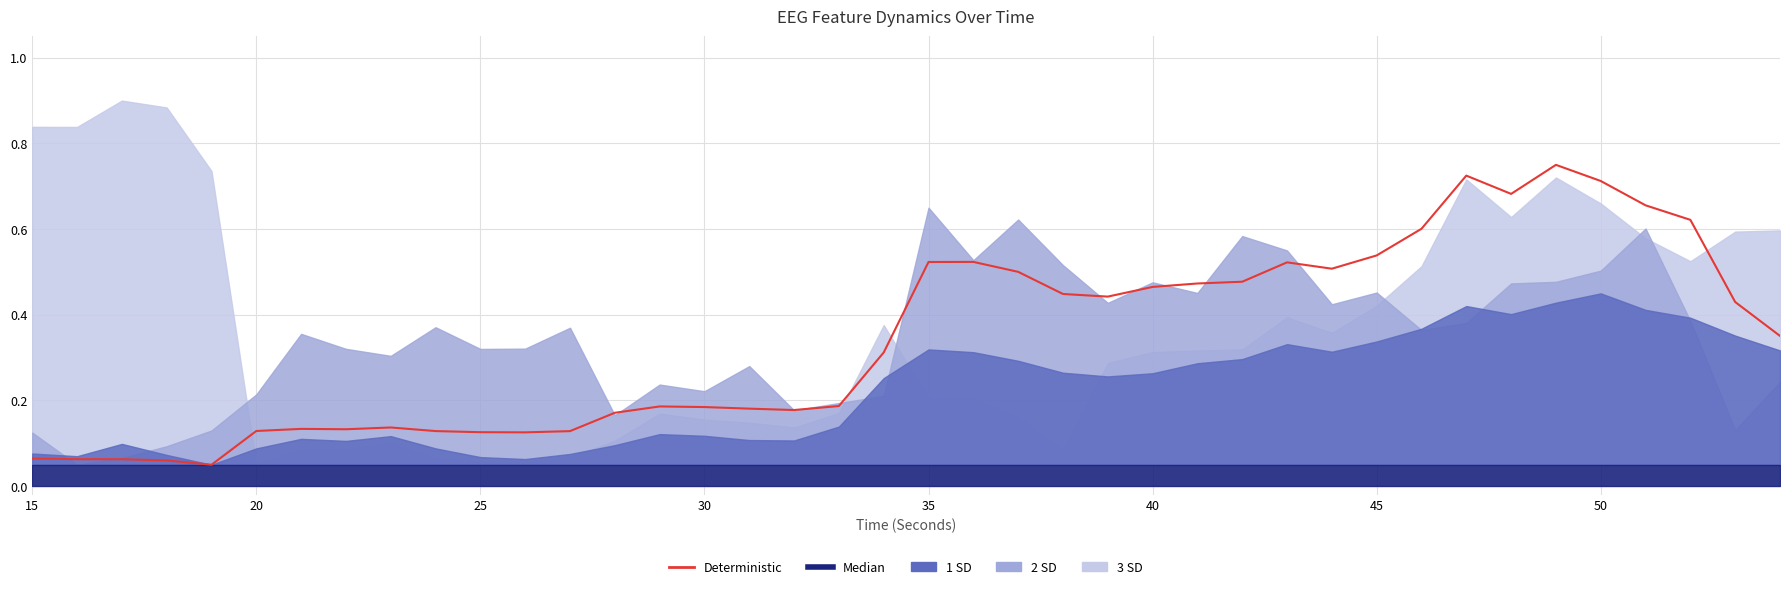

How many data points does each series have?

40